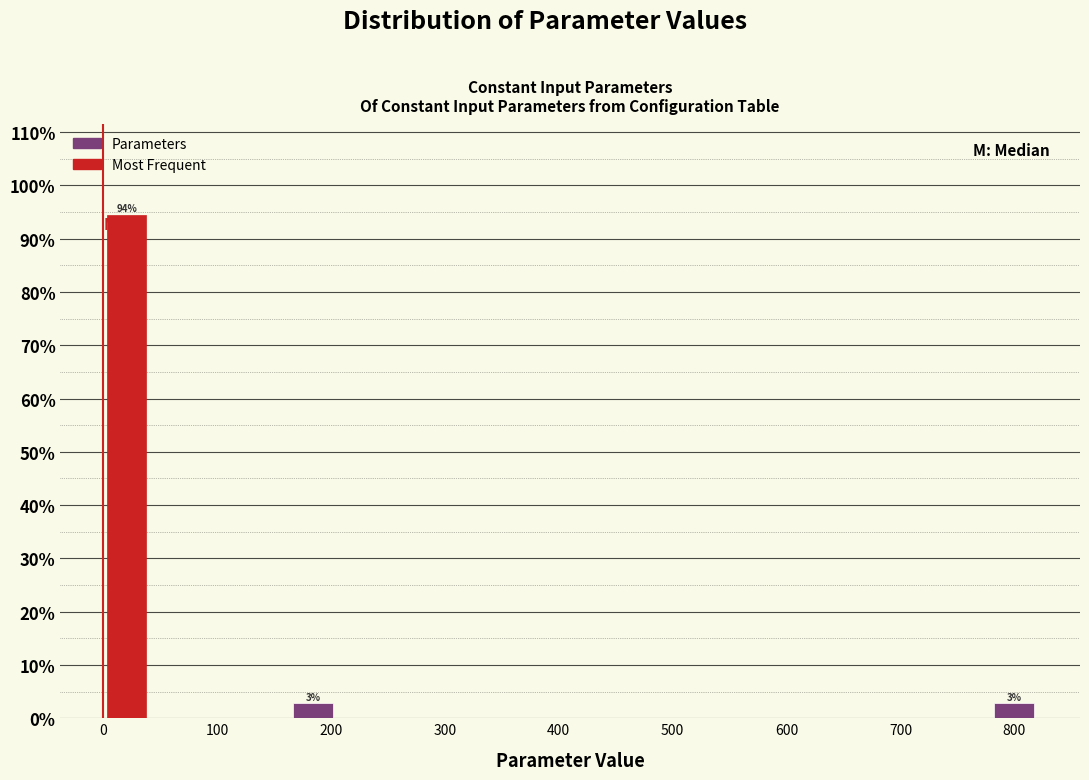

Which range on the x-axis has the tallest bar?

0 to 41